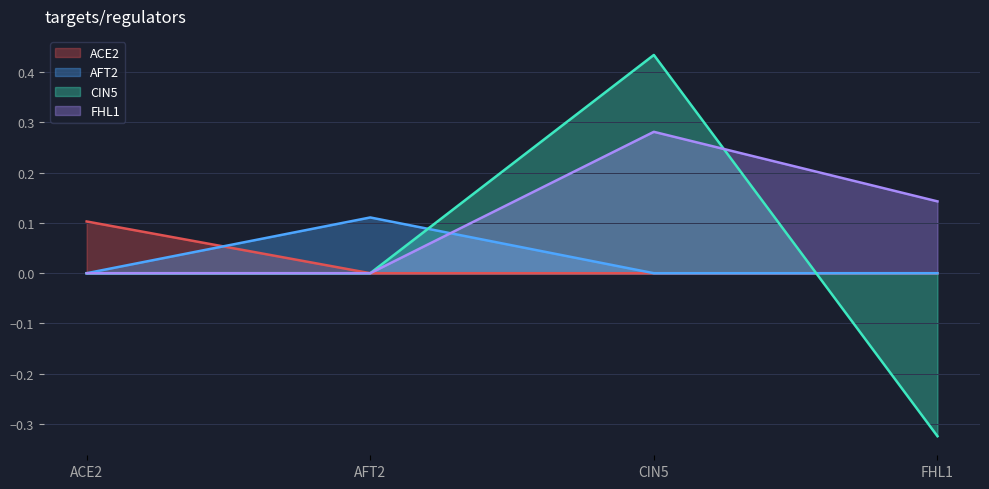

What is the total value across all series at CIN5?

0.7